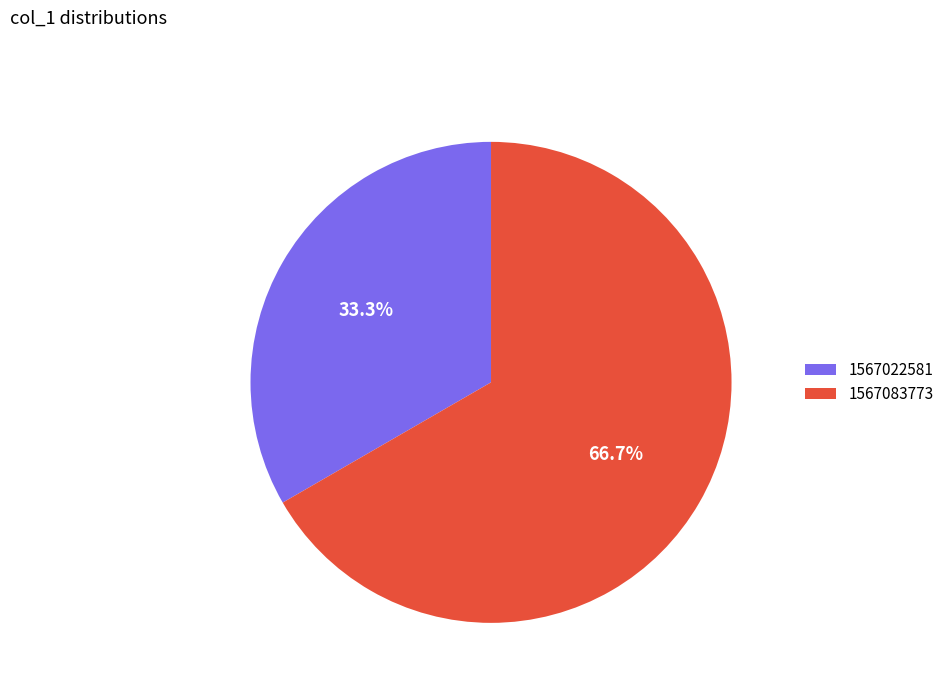

Which has a higher value, 1567022581 or 1567083773?

1567083773